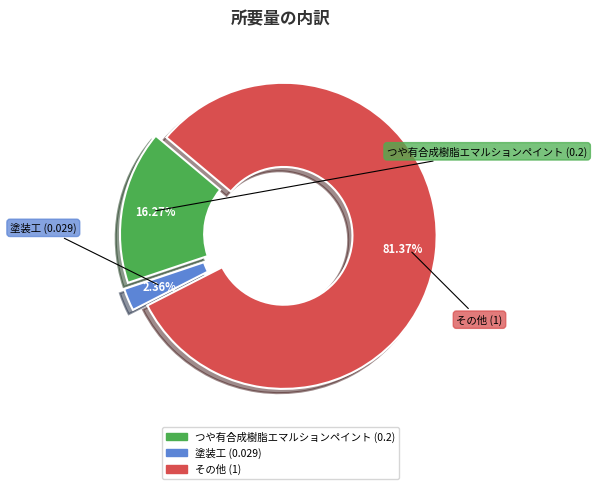

Which slice is the smallest?

塗装工